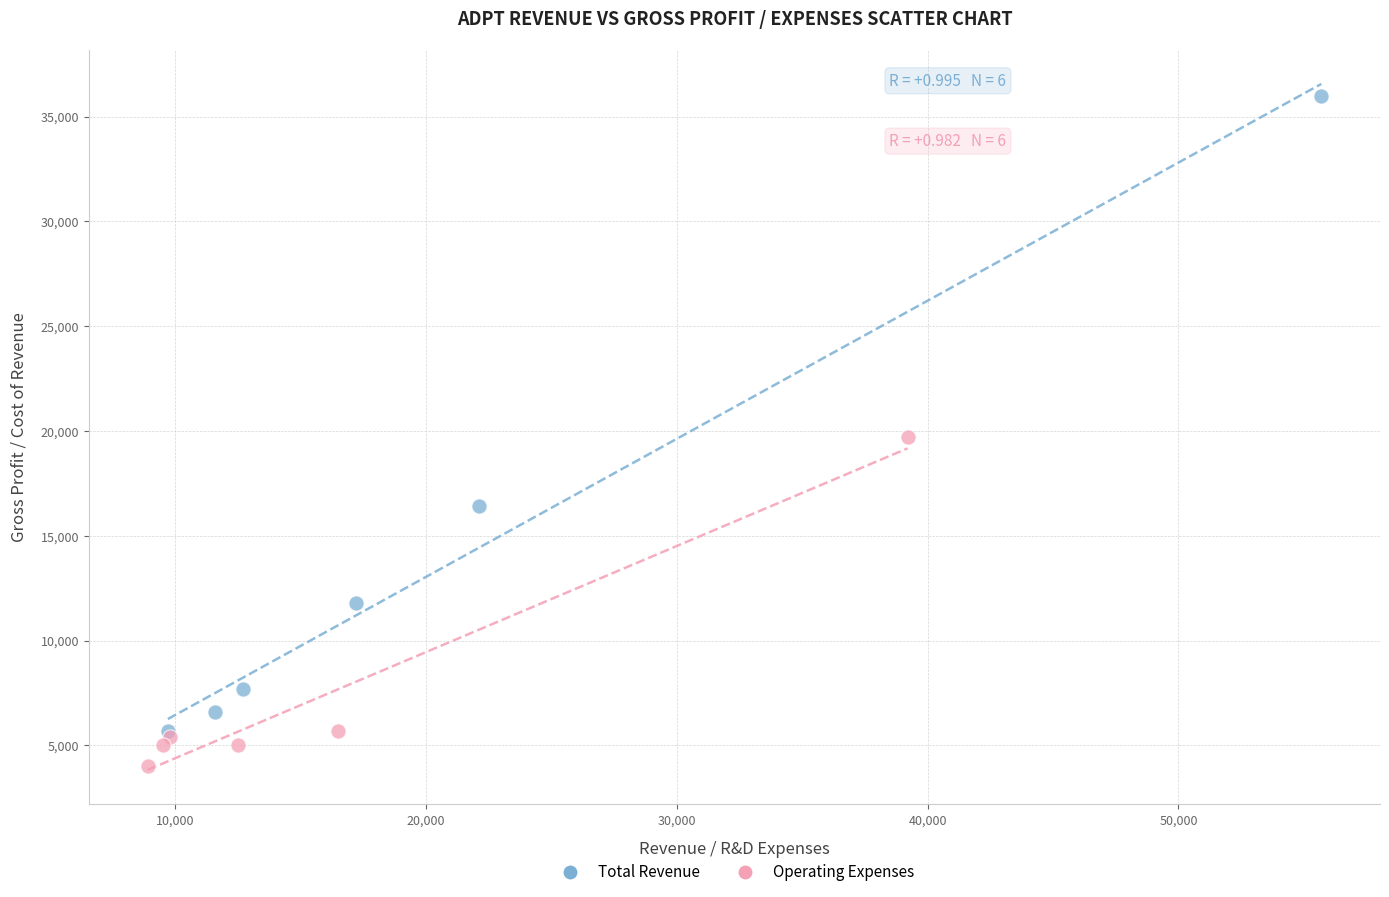

Which series has the largest Y range (max minus min)?

Total Revenue